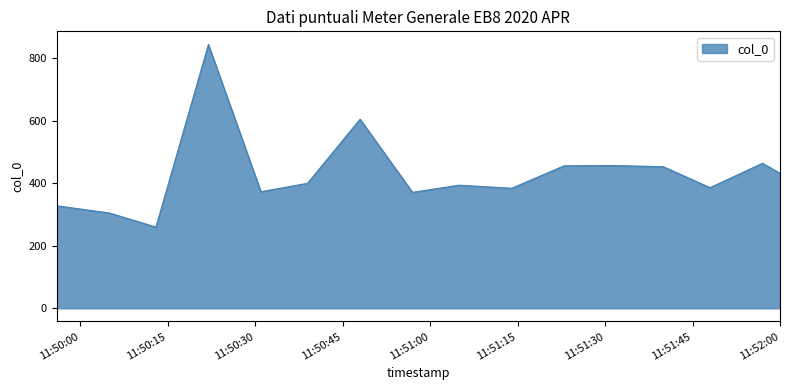

How many lines are shown in the chart?

1